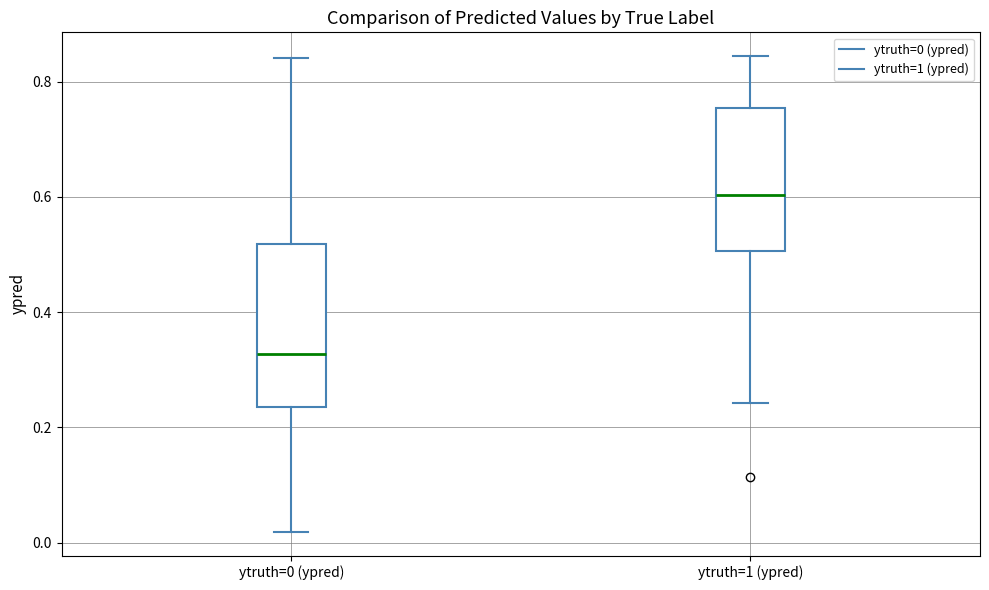

Where does the median line of the box for ytruth=1 (ypred) sit on the y-axis? The values are not printed on the chart, so give them approximately, as read against the axis.

0.60